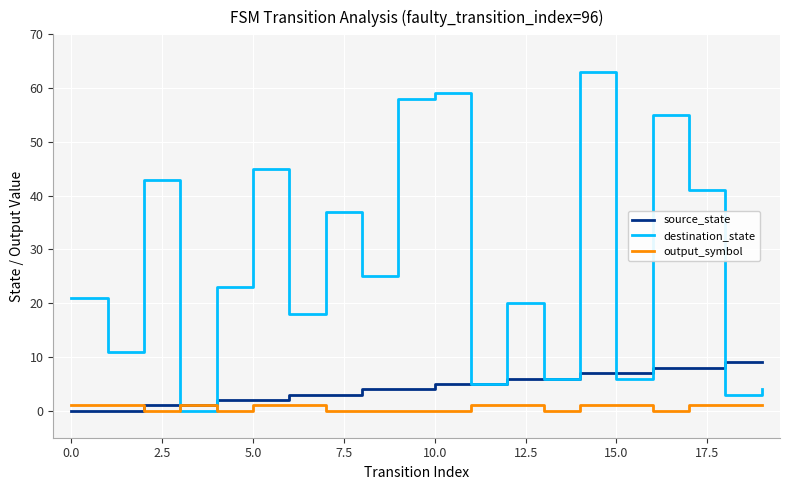

Rank the series by their maximum value, from highest to lowest.

destination_state, source_state, output_symbol